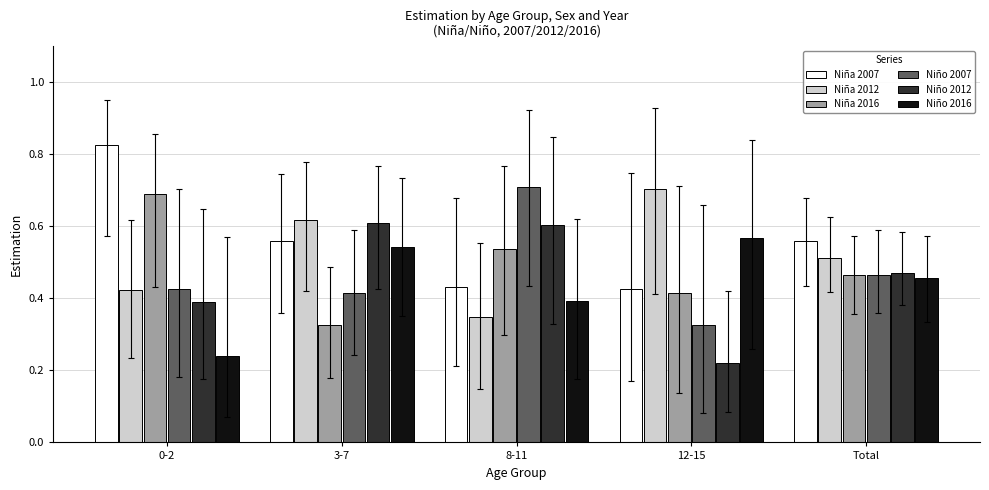

How many categories are shown in the chart?

5